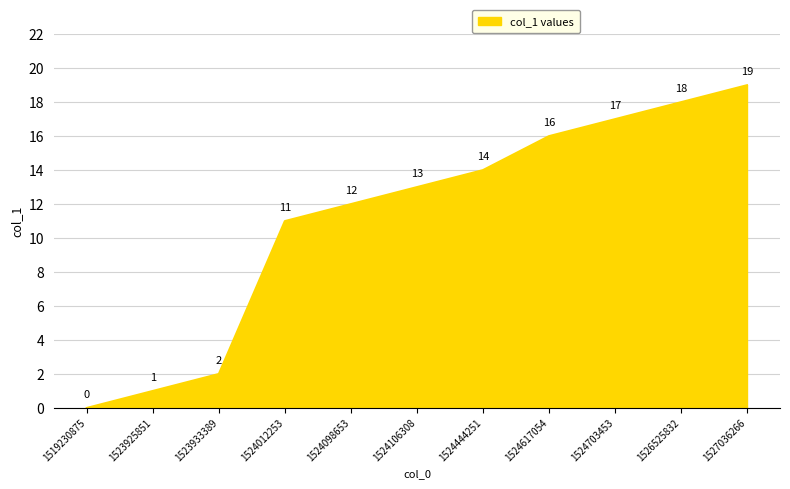

Is it true that the value at 1524106308 is 13?

True